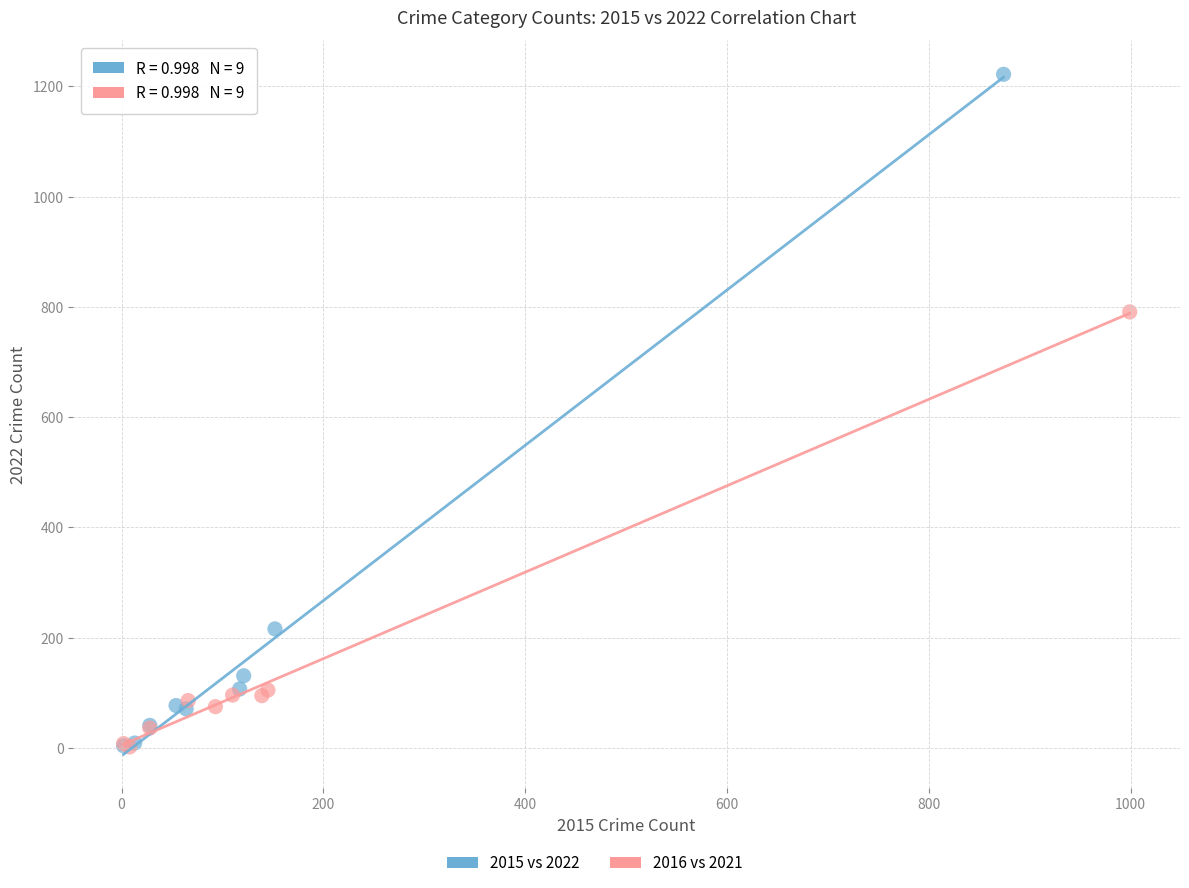

Which series has the widest spread of Y values?

2015 vs 2022